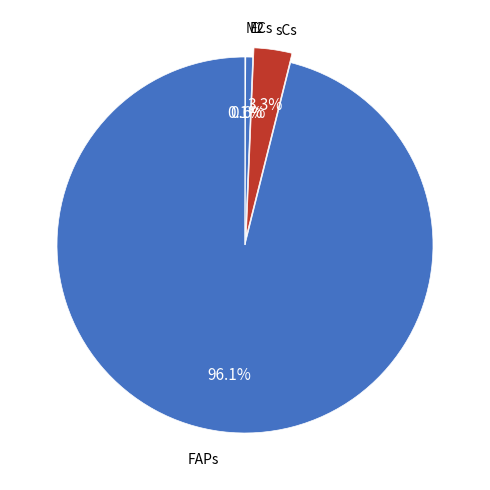

Is there any slice that represents more than half of the pie?

Yes